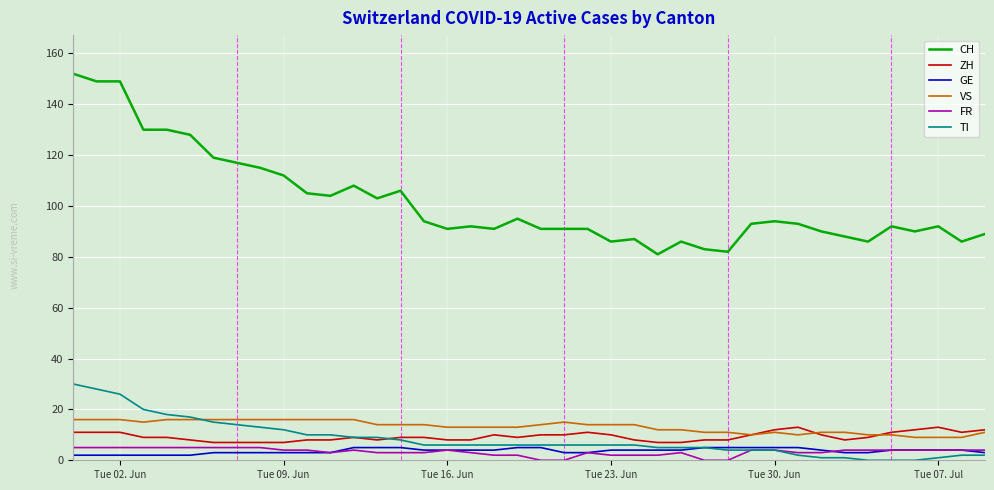

What is the average value of the ZH series?

9